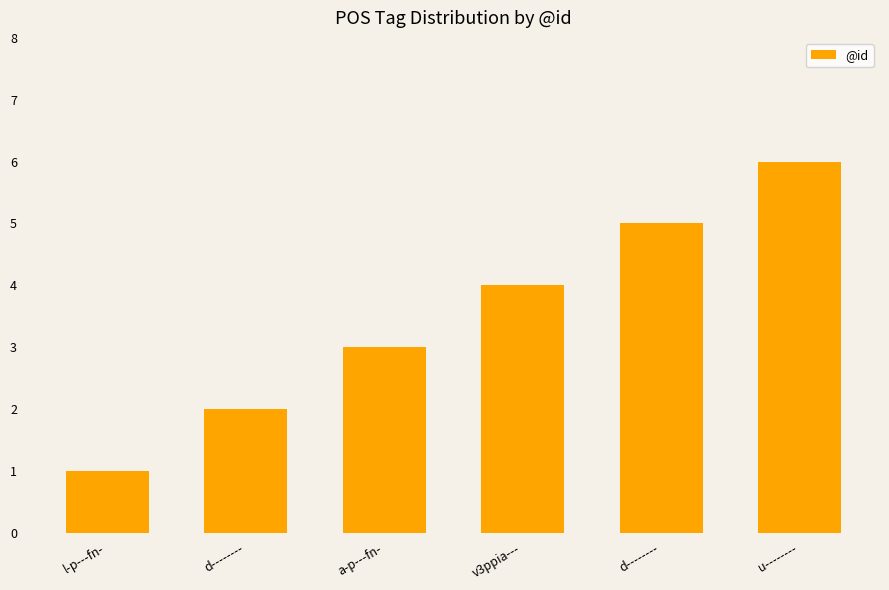

How many values are below 4?

3